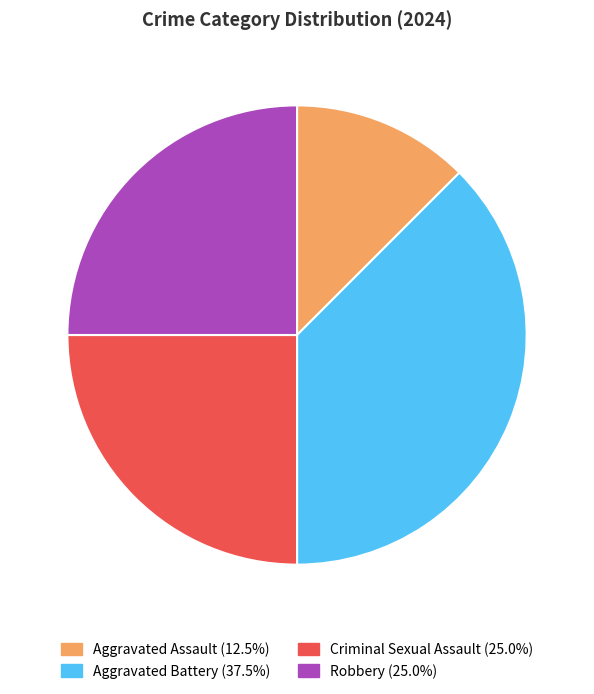

Is there any slice that represents more than half of the pie?

No